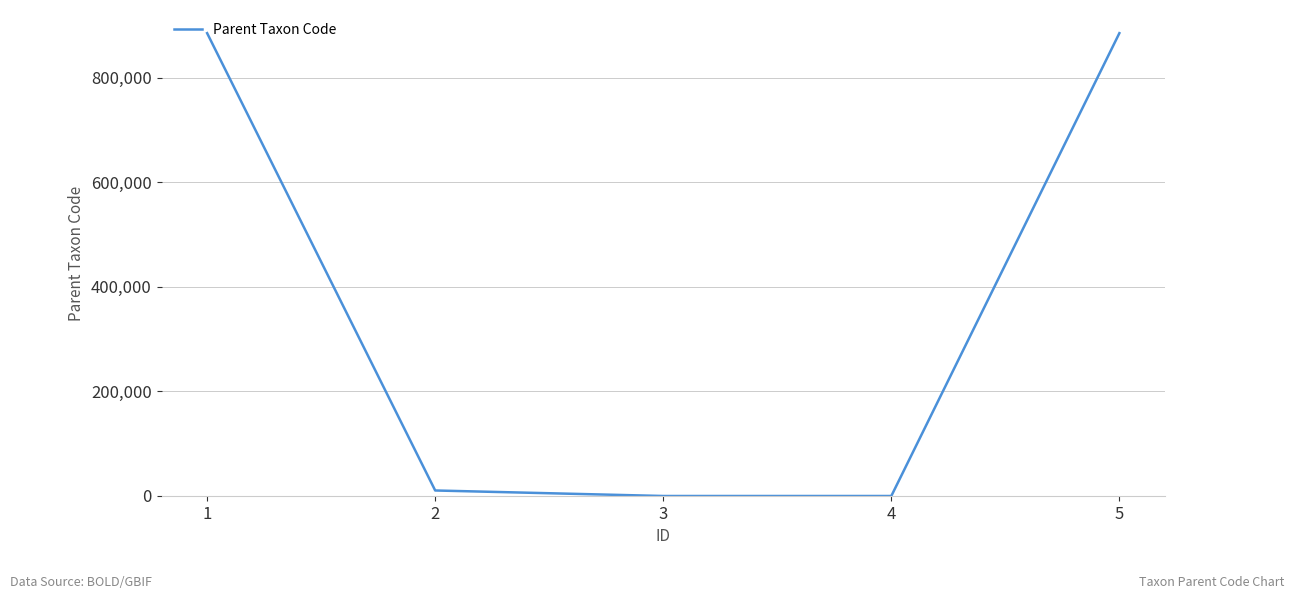

What is the sum of the values at 3 and 1?

885083